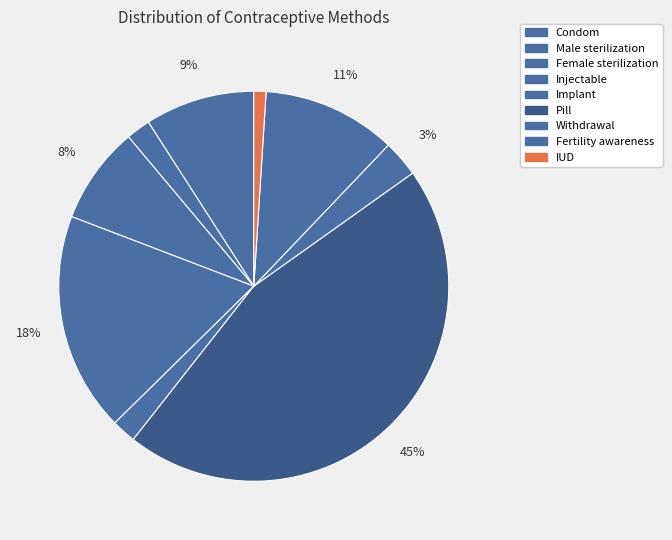

What is the largest slice in the pie chart?

Pill